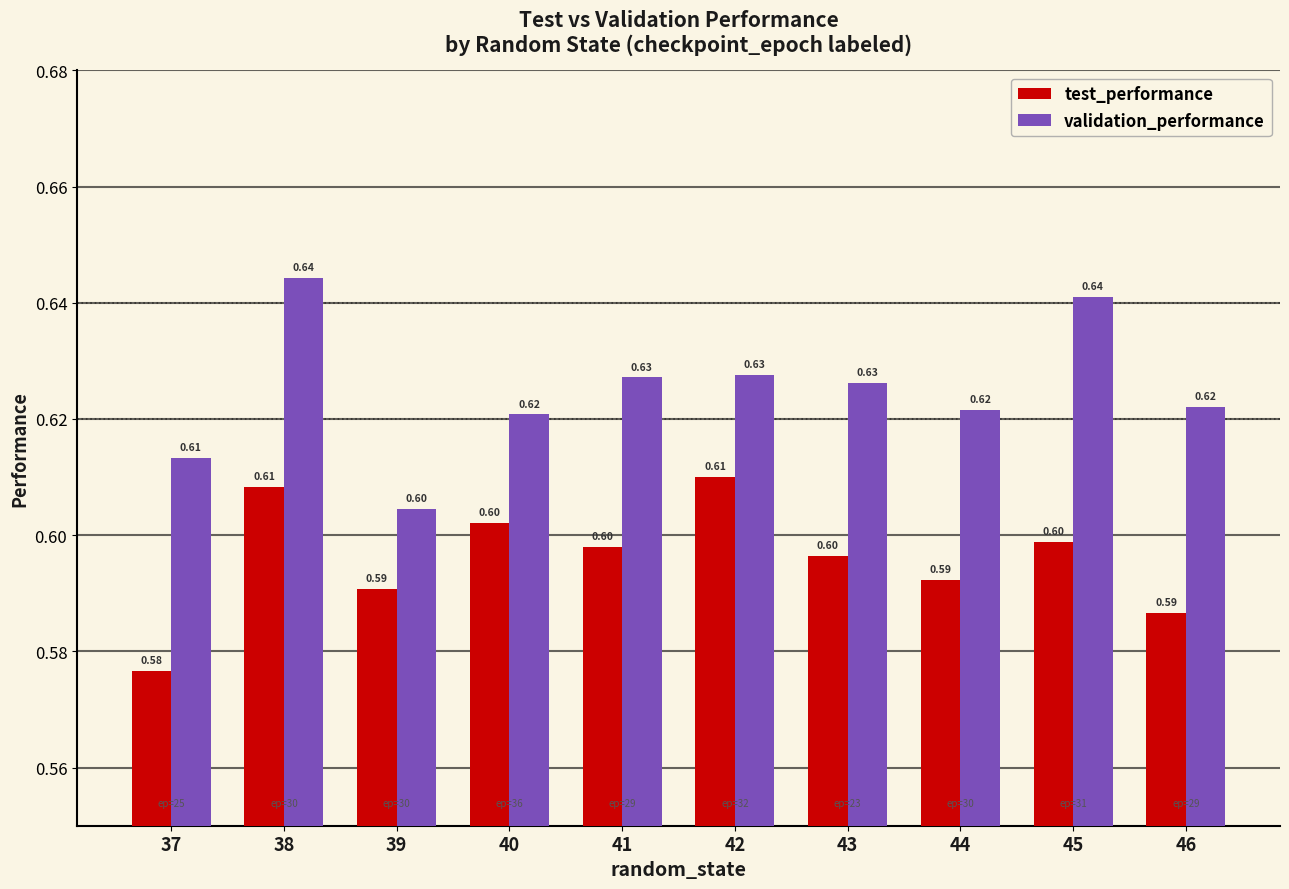

Reading left to right, what are all the values shown in this chart?

test_performance: 37=0.6	38=0.6	39=0.6	40=0.6	41=0.6	42=0.6	43=0.6	44=0.6	45=0.6	46=0.6
validation_performance: 37=0.6	38=0.6	39=0.6	40=0.6	41=0.6	42=0.6	43=0.6	44=0.6	45=0.6	46=0.6